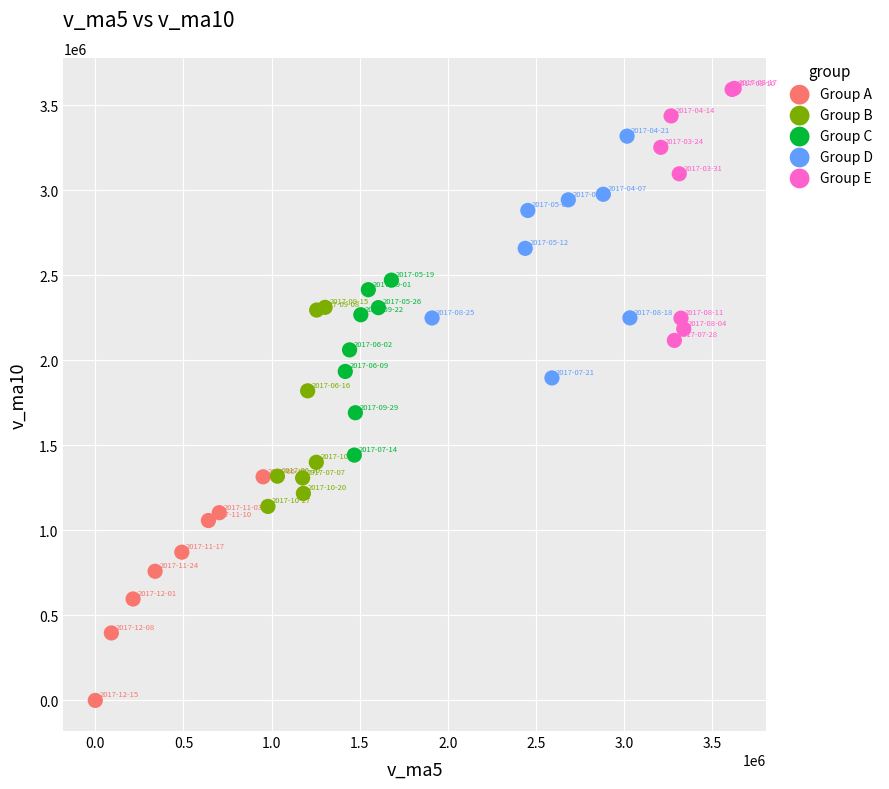

What are all the series names shown in the legend?

Group A, Group B, Group C, Group D, Group E